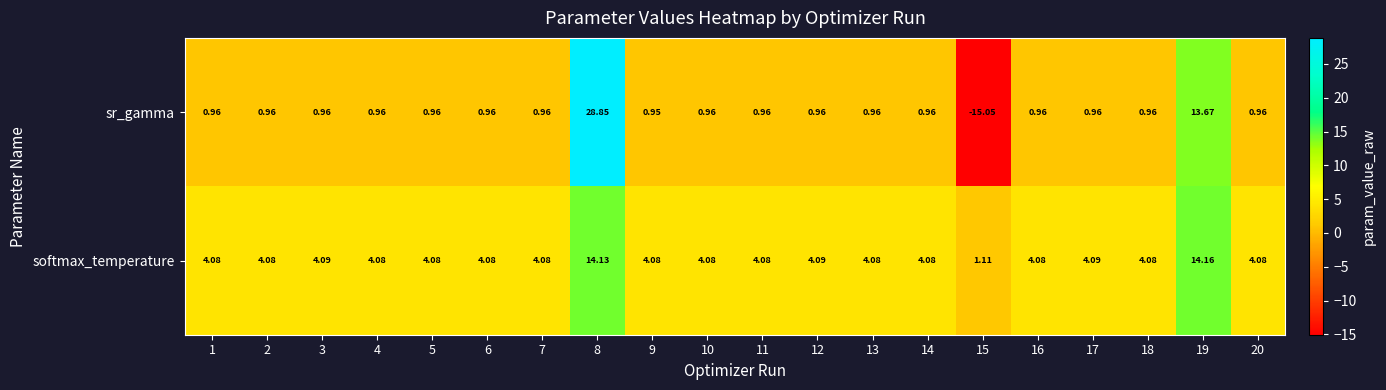

Which series has the largest range (max minus min)?

sr_gamma